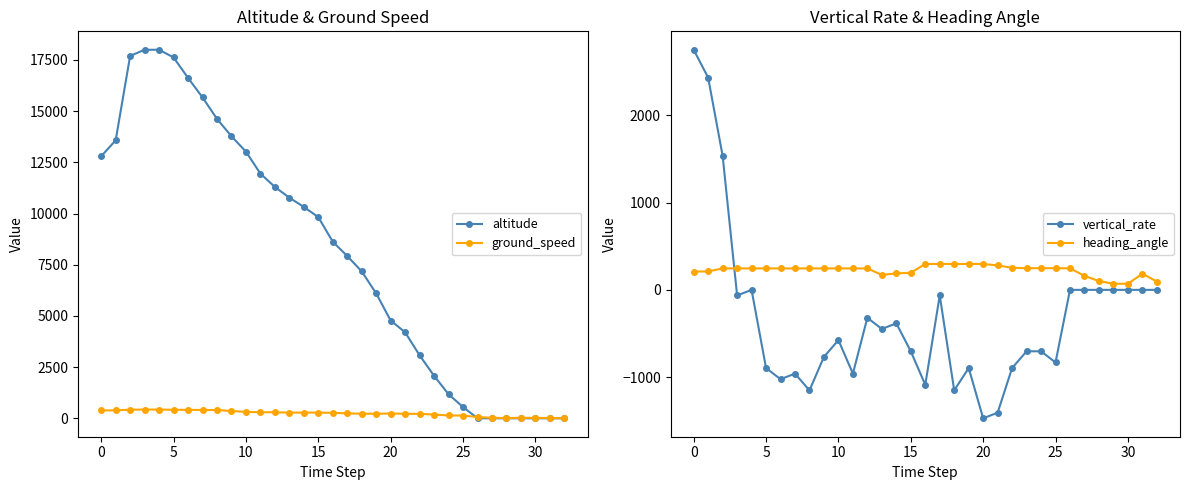

Between 17 and 24, which series saw the biggest shift?

altitude